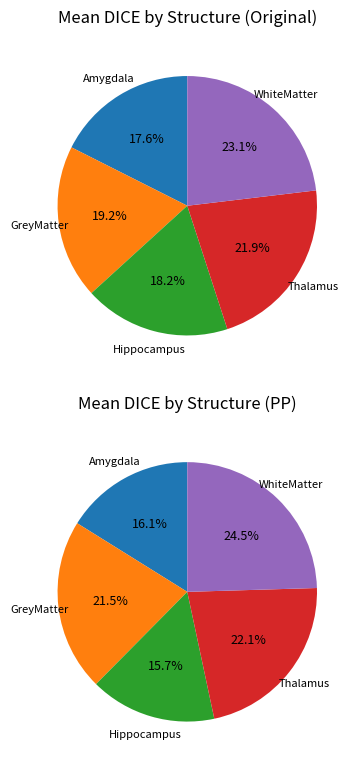

To the nearest percent, what is the average slice percentage?

20%